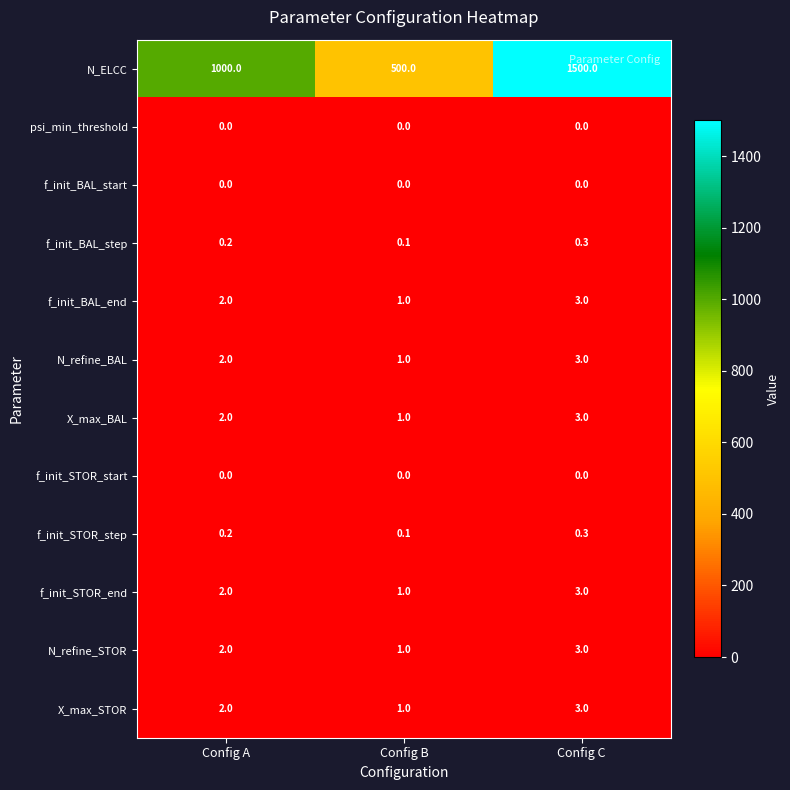

What is the sum of the X_max_STOR values at Config C and Config A?

5.0